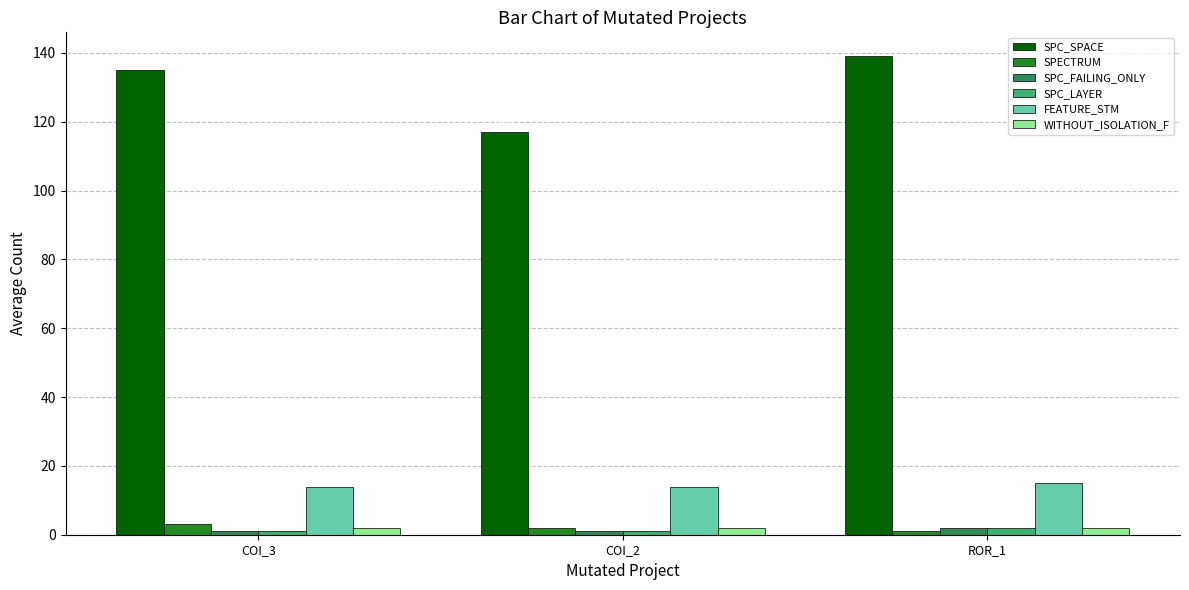

What is the maximum value shown in the chart?

139